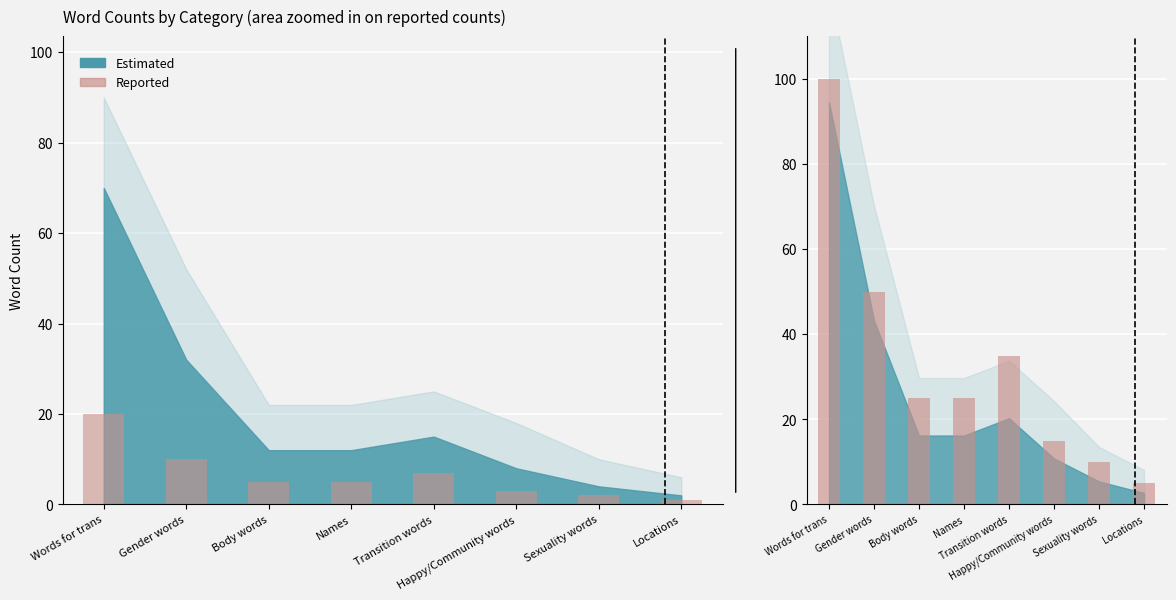

What is the ratio of the value at Locations to the value at Happy/Community words?

0.3